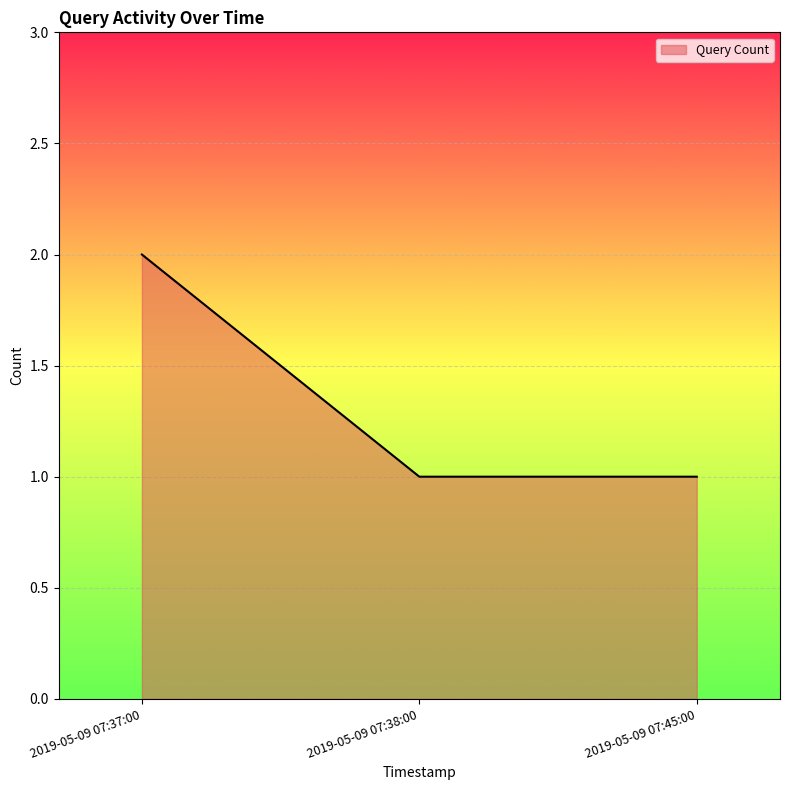

The value at 2019-05-09 07:37:00 is 2. True or false?

True